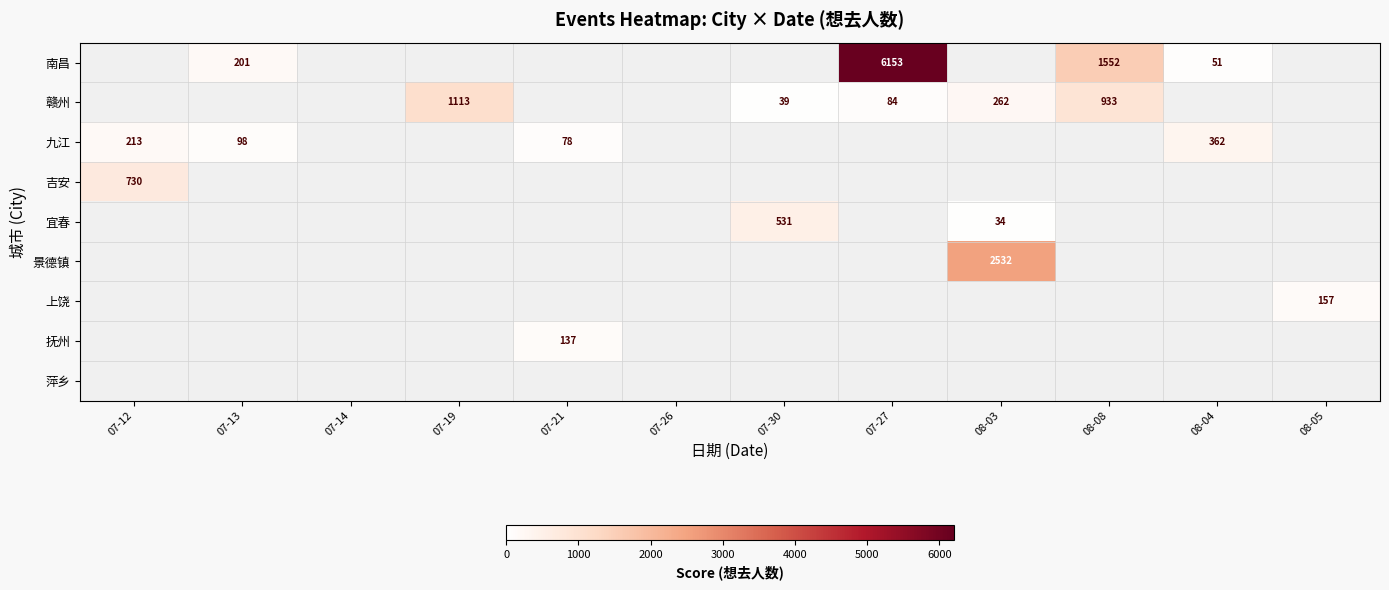

What is the greatest value displayed?

6153.0